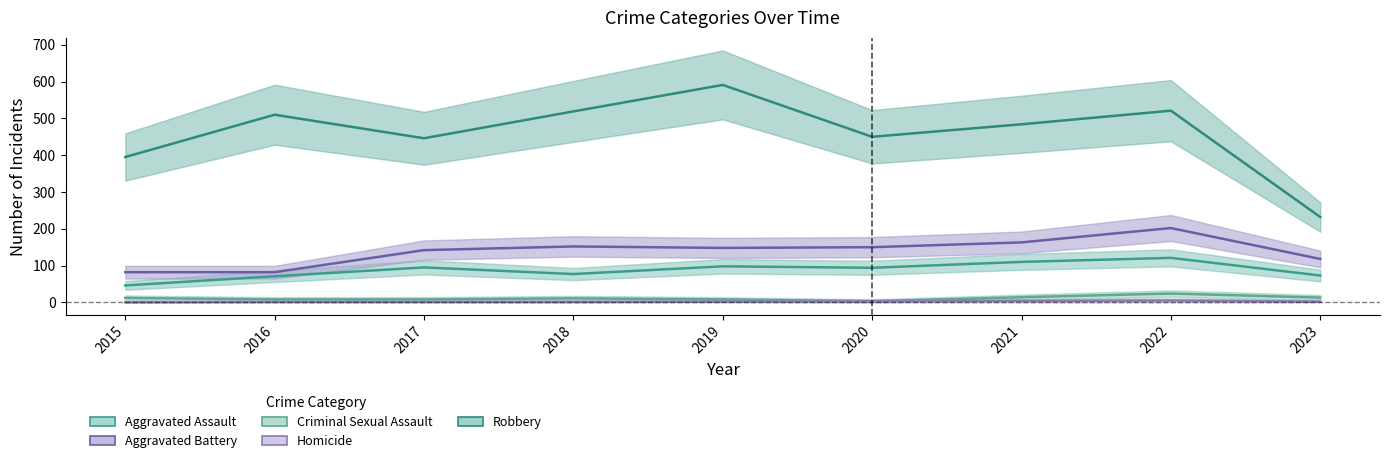

Which series has the widest spread of values?

Robbery